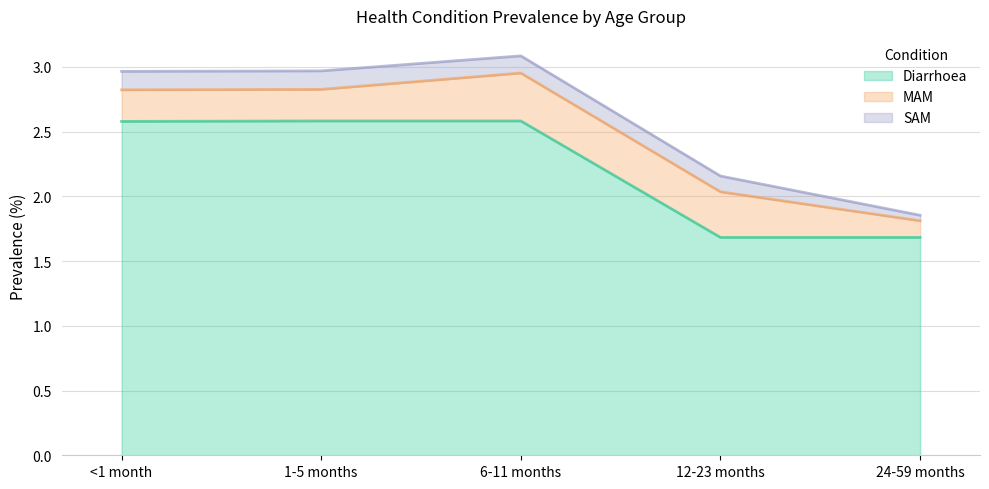

What position from the left is 24-59 months?

5